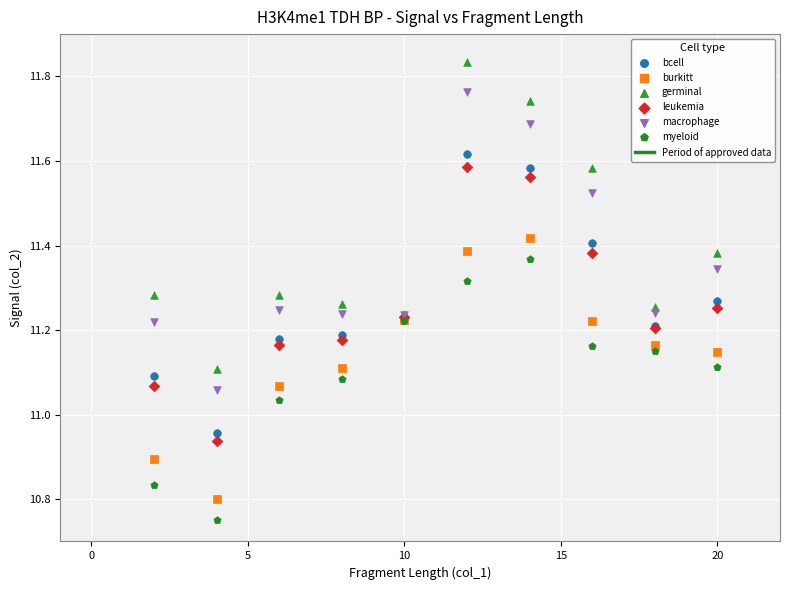

What is the X range (max minus min) for the scatter plot?

18.0